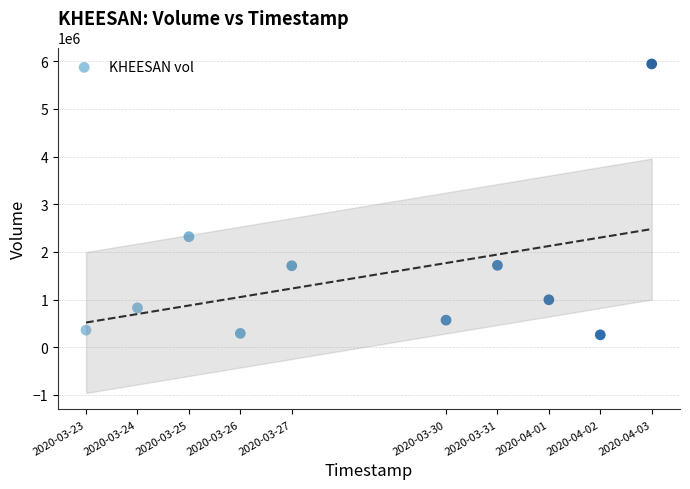

What Y value in the scatter plot is closest to 3100550?

2317400